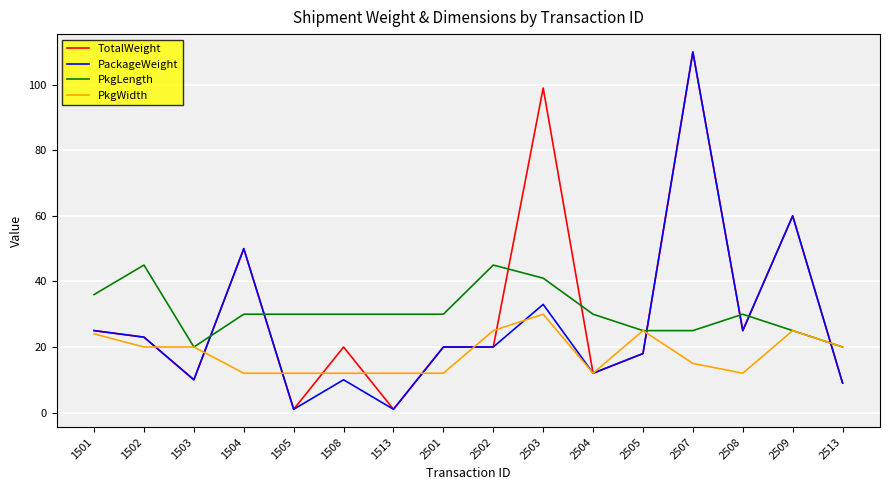

How many lines are shown in the chart?

4